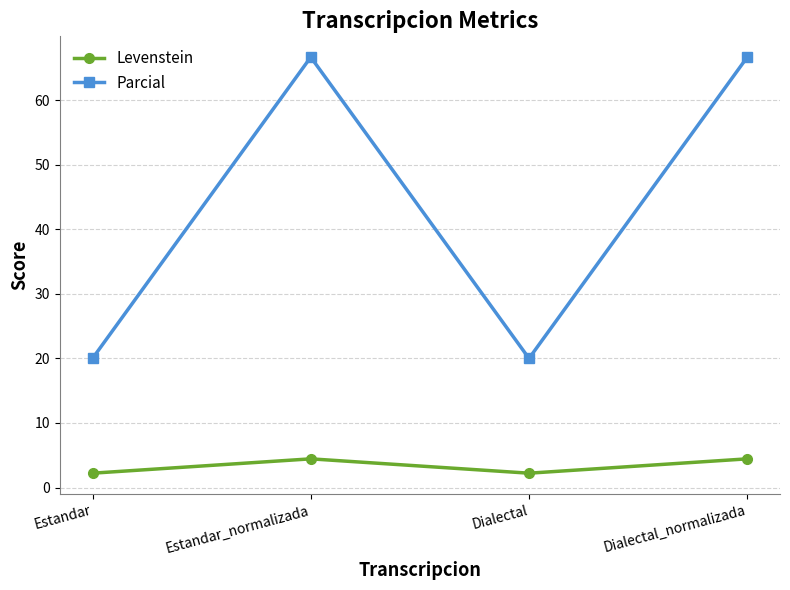

What position from the right is Estandar_normalizada?

3